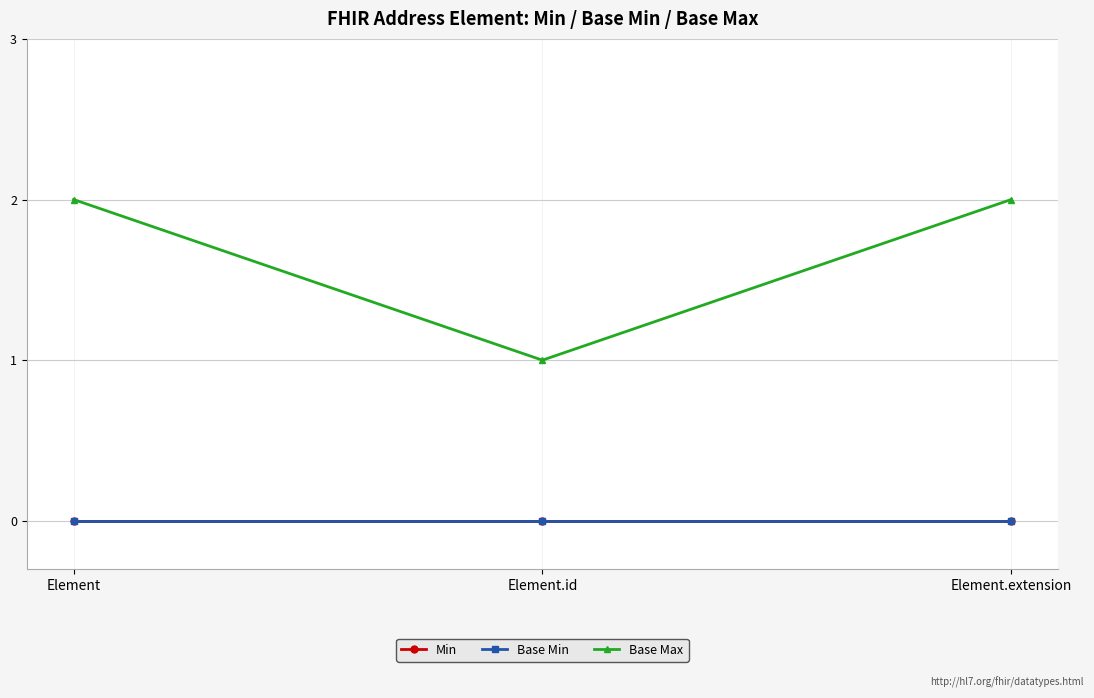

Is this an area chart (filled region under the line)?

No